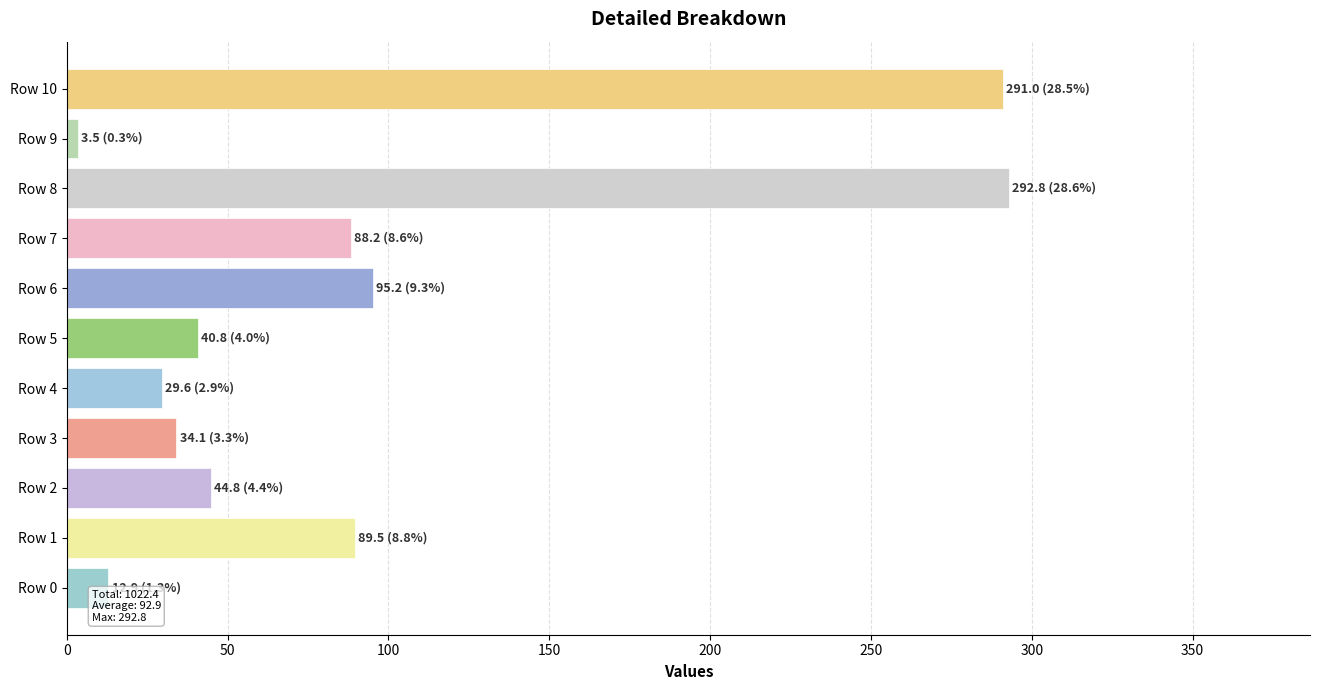

Which category has the lowest value across all series?

Row 9